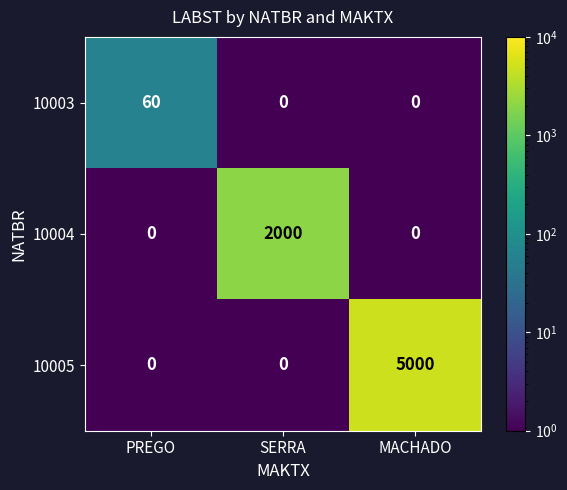

What is the total value across all series at PREGO?

60